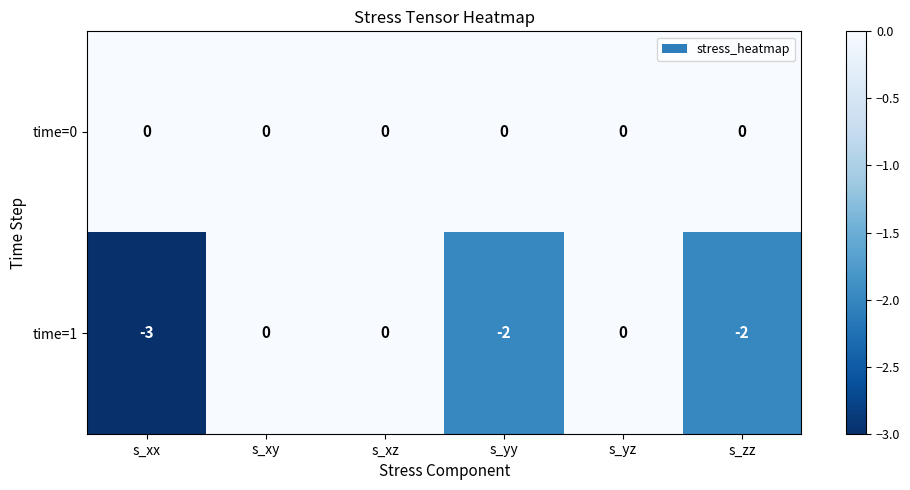

What is the total value across all series at s_xx?

-3